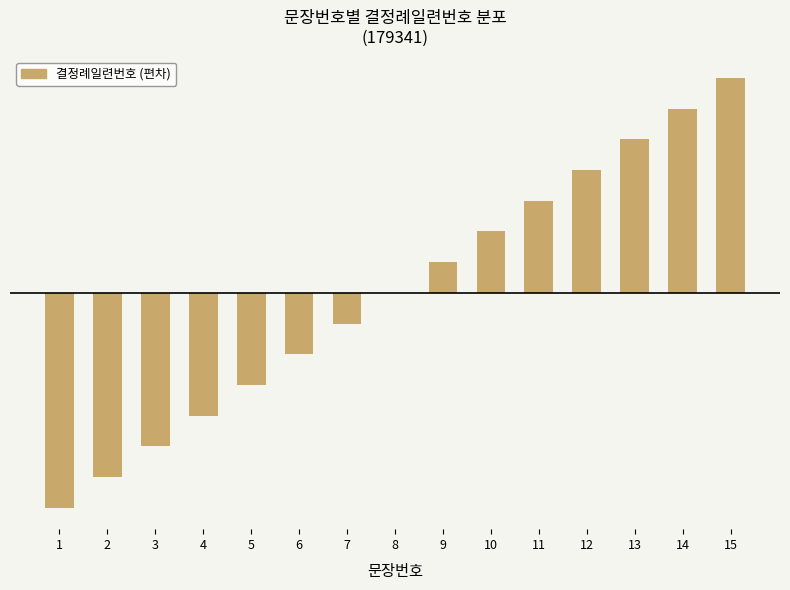

What is the sum of the values at 3 and 5?

-8